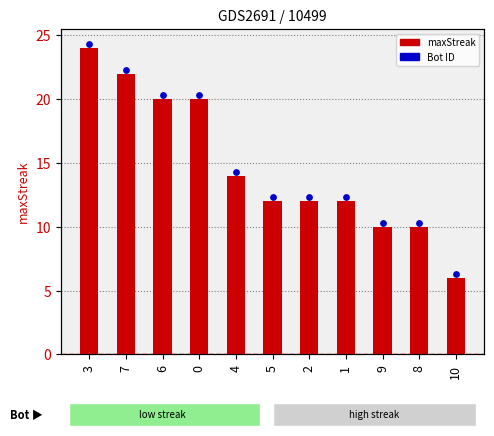

What is the ratio of the value at 7 to the value at 3?

0.9